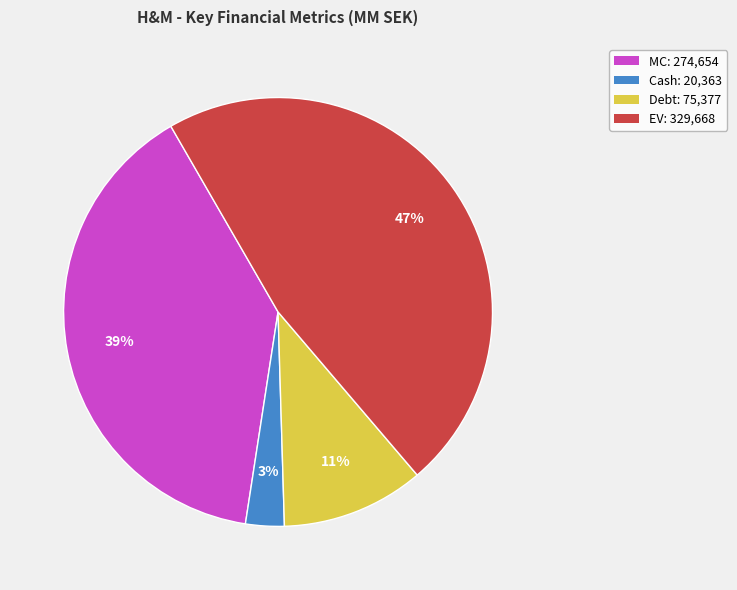

Is the sum of Debt and Cash greater than half?

No